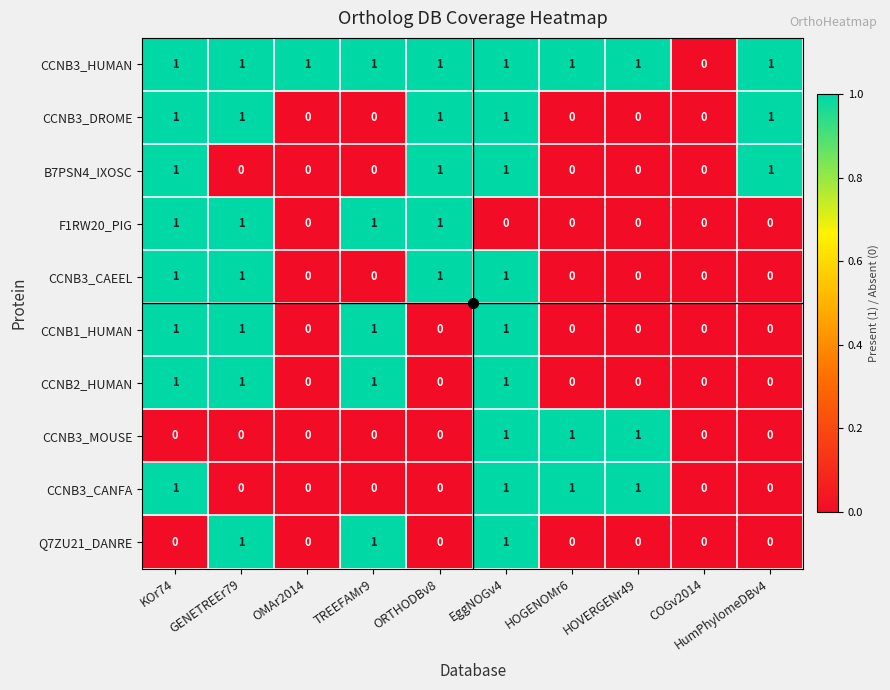

What is the sum of all CCNB3_CANFA values?

4